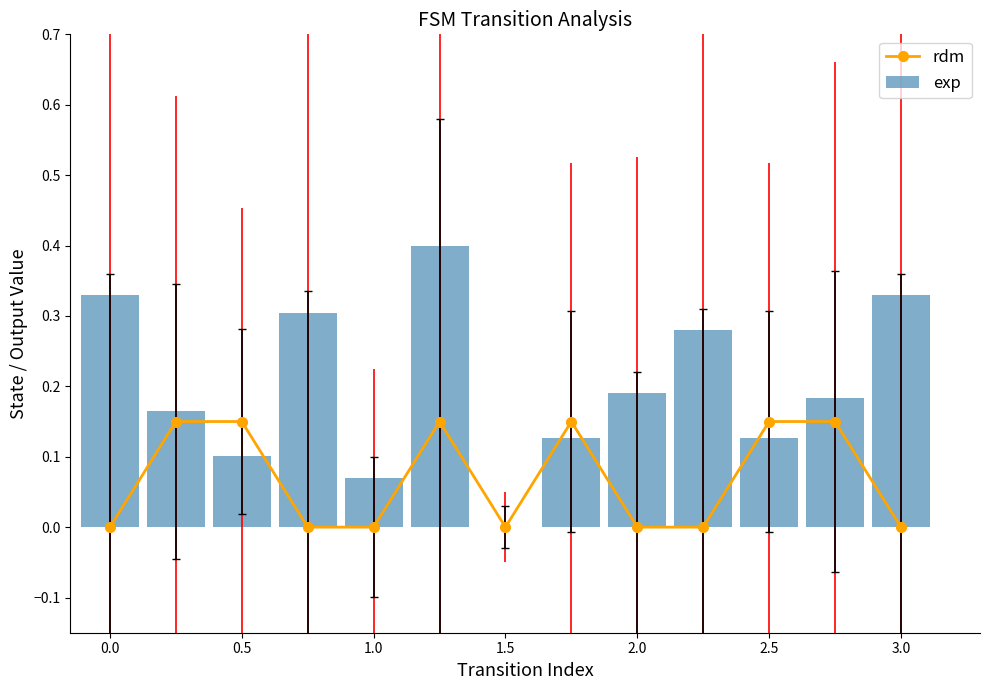

Which series has the largest total across all categories?

exp